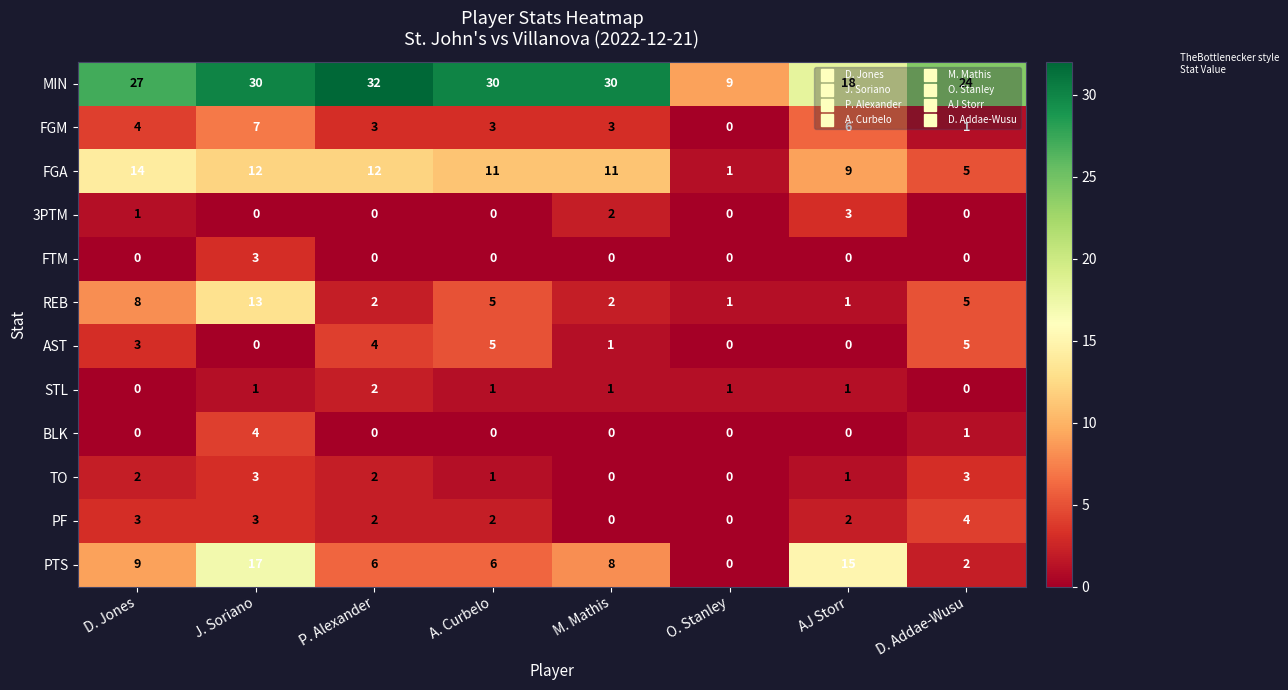

At which category does the chart reach its peak across all series?

P. Alexander